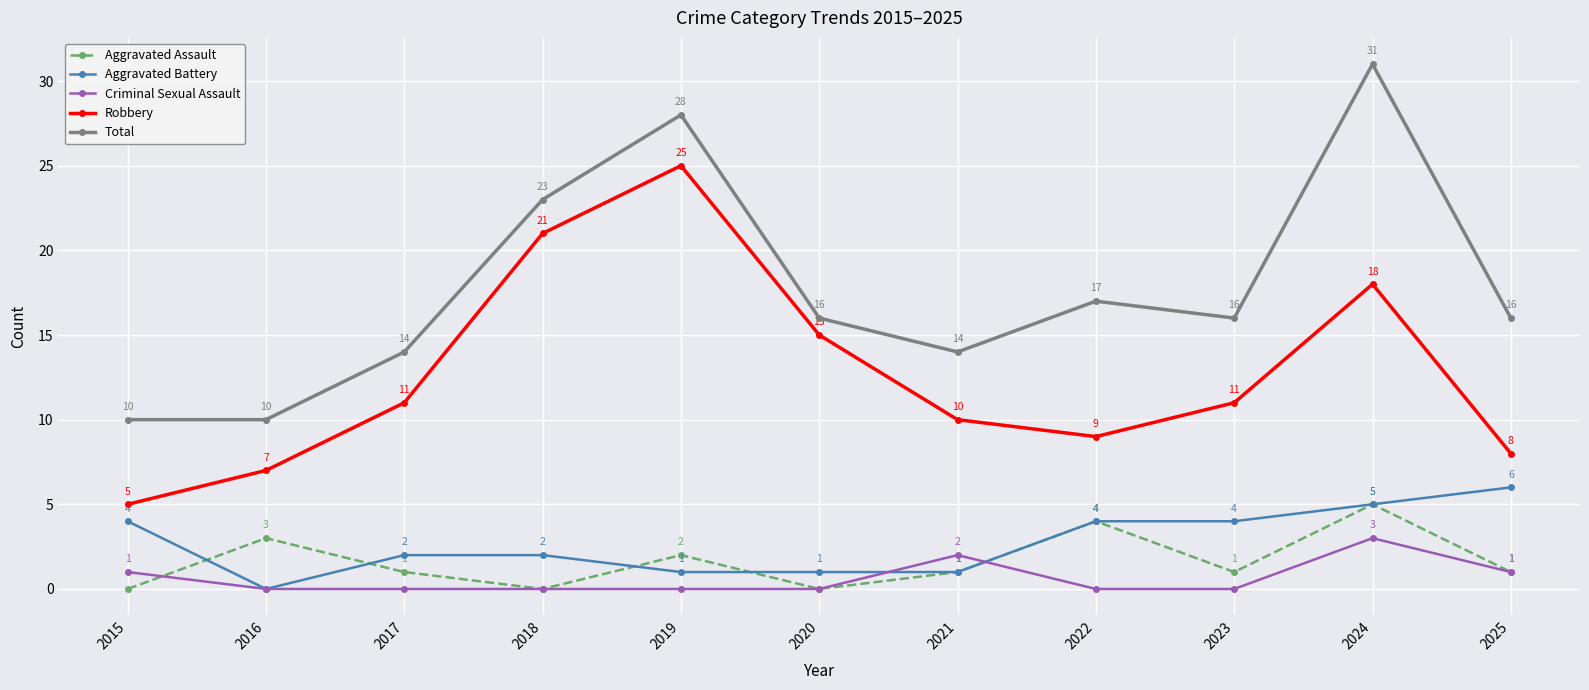

Is this an area chart (filled region under the line)?

No